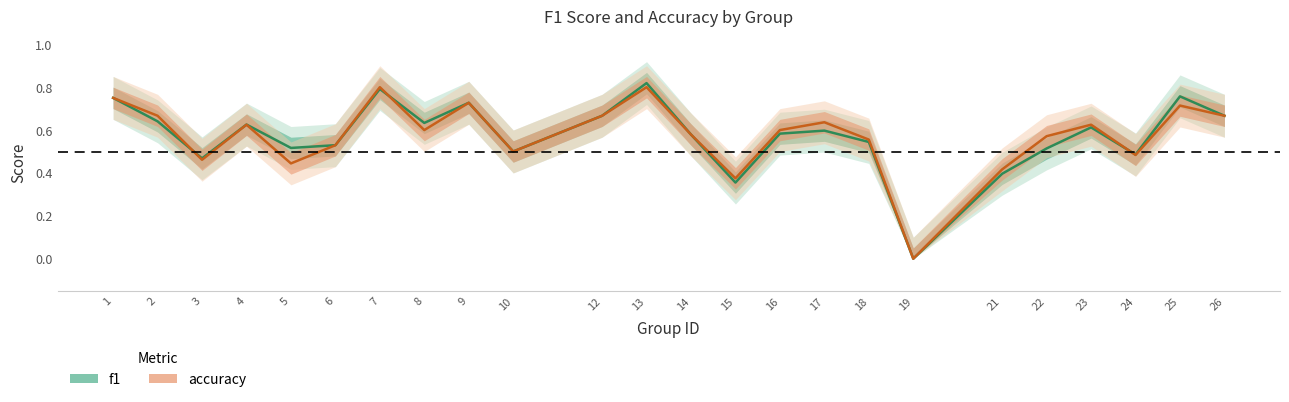

Reading left to right, list all the values displayed in this chart.

f1: 0.8	0.6	0.5	0.6	0.5	0.5	0.8	0.6	0.7	0.5	0.7	0.8	0.6	0.4	0.6	0.6	0.5	0.0	0.4	0.5	0.6	0.5	0.8	0.7
accuracy: 0.8	0.7	0.5	0.6	0.4	0.5	0.8	0.6	0.7	0.5	0.7	0.8	0.6	0.4	0.6	0.6	0.6	0.0	0.4	0.6	0.6	0.5	0.7	0.7